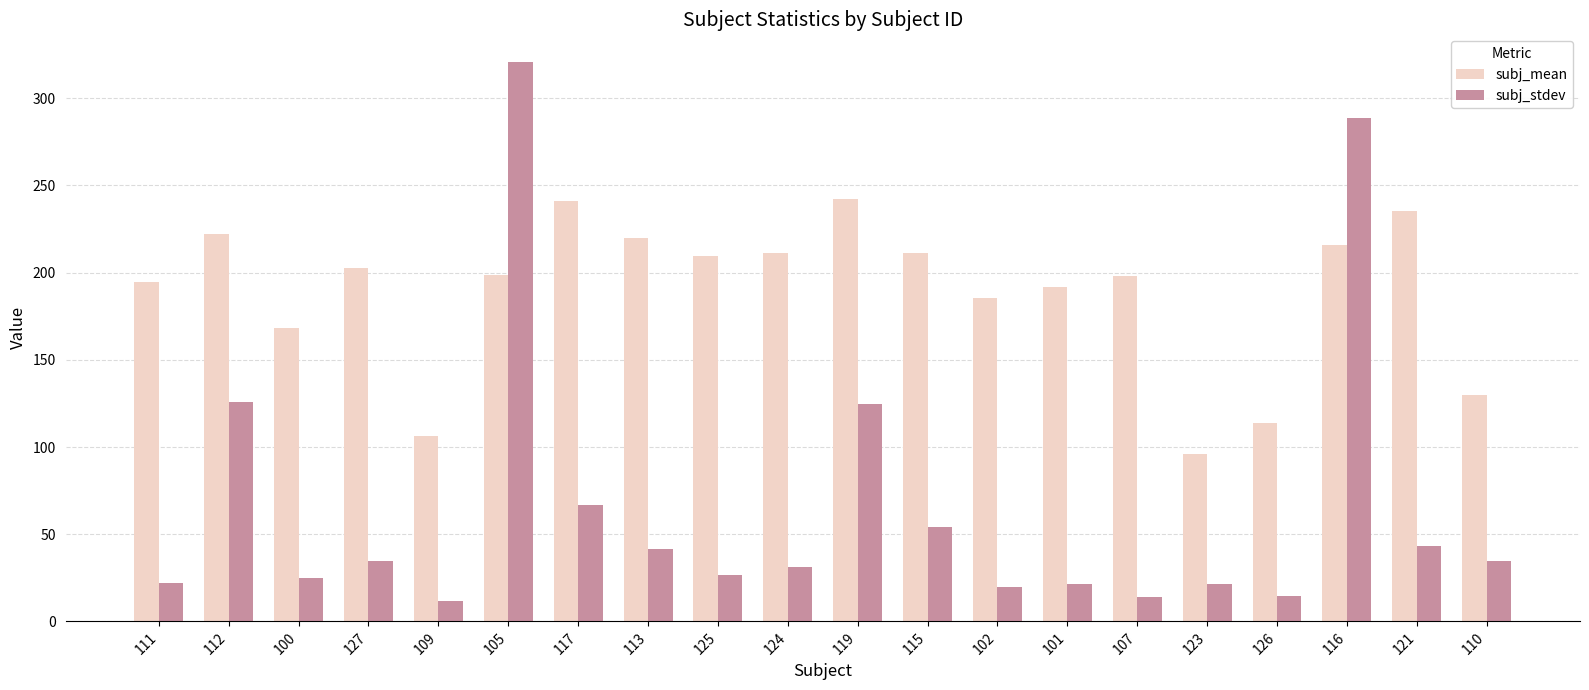

Which series has the widest spread of values?

subj_stdev